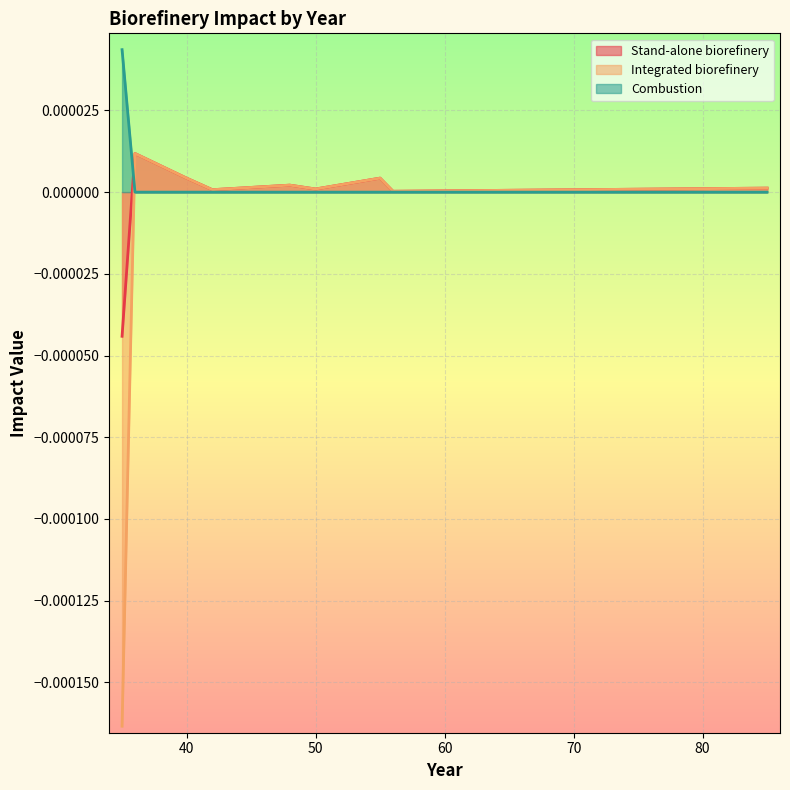

True or false: Combustion has a value of 0.0 at 40.

True